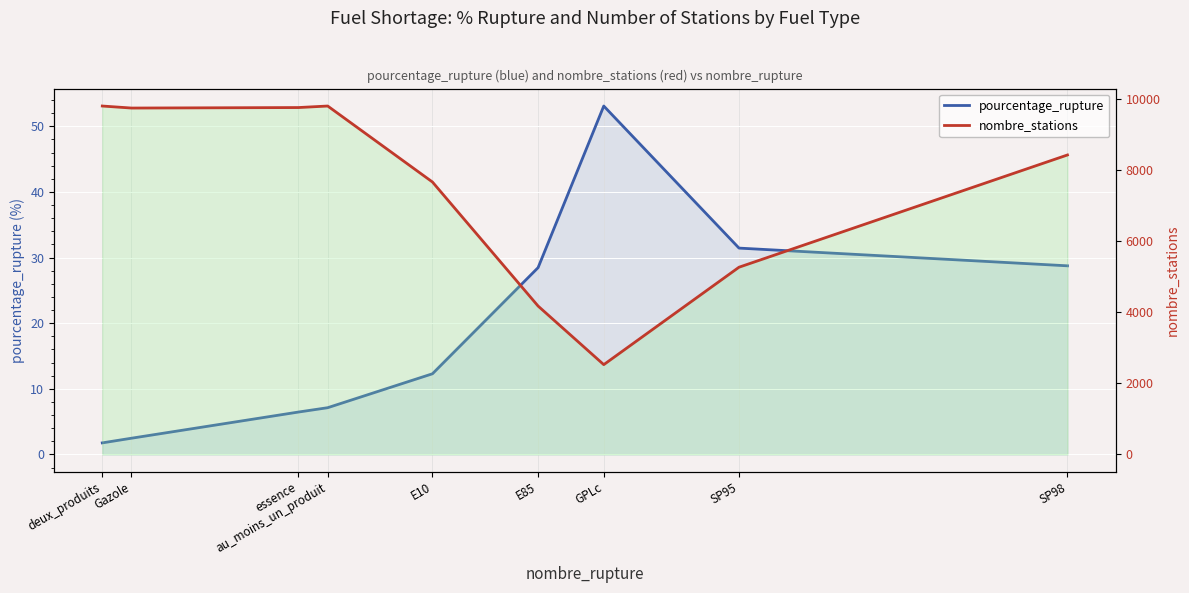

At which category does nombre_stations reach its first local valley?

Gazole